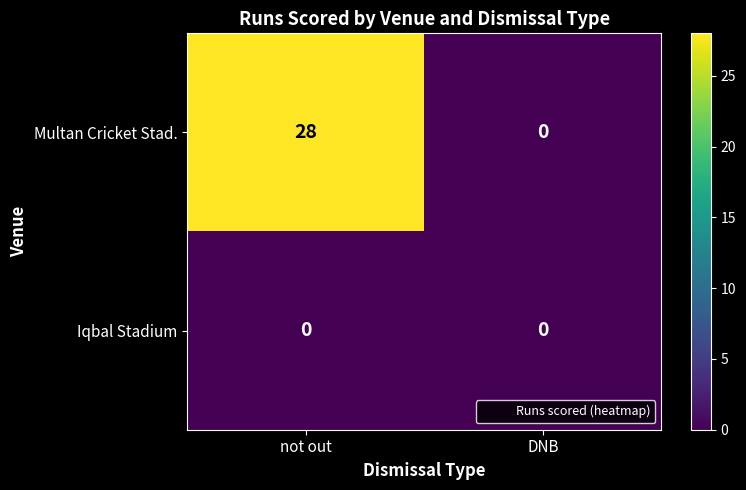

The Multan Cricket Stad. series shows -17 at DNB. True or false?

False